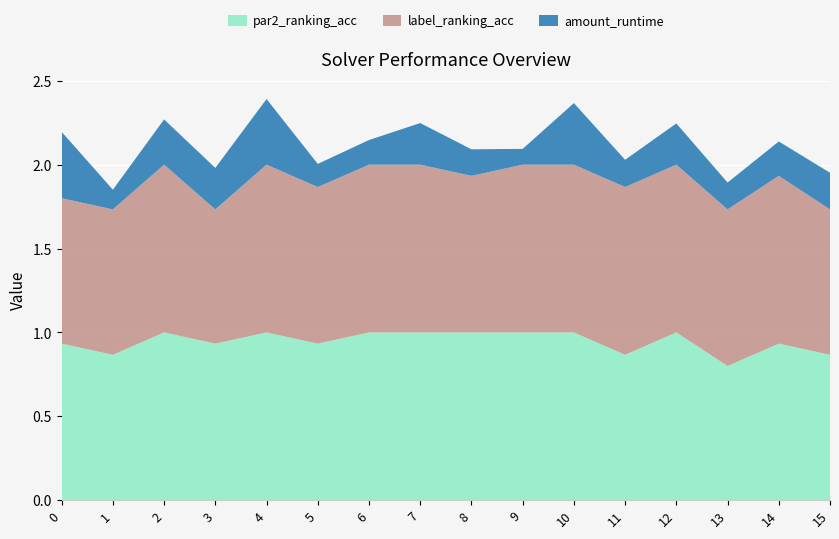

At which label is par2_ranking_acc closest to 0?

13